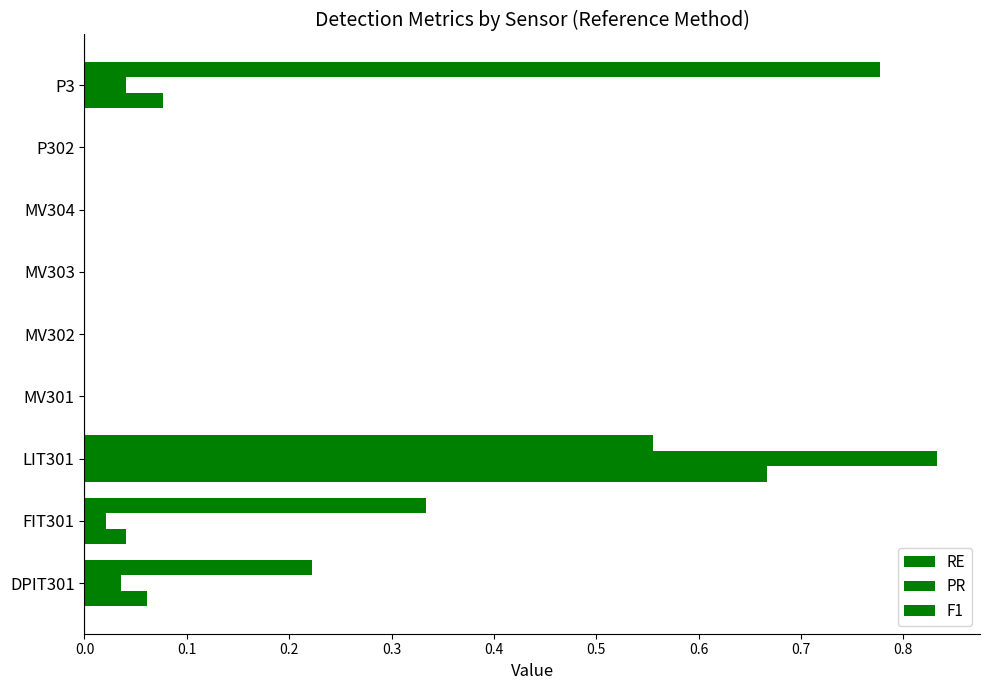

Count the number of categories in the chart.

9